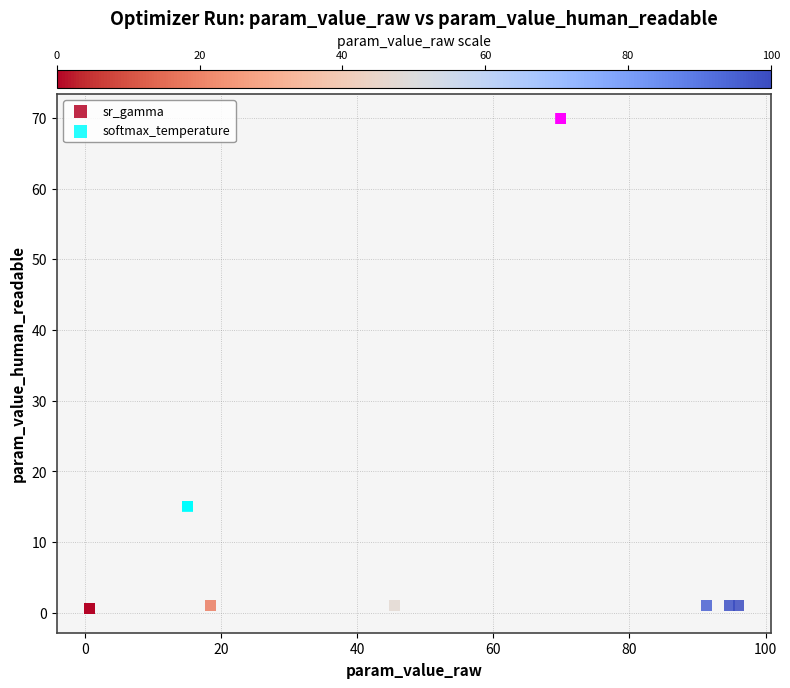

Which series reaches the maximum Y coordinate?

softmax_temperature